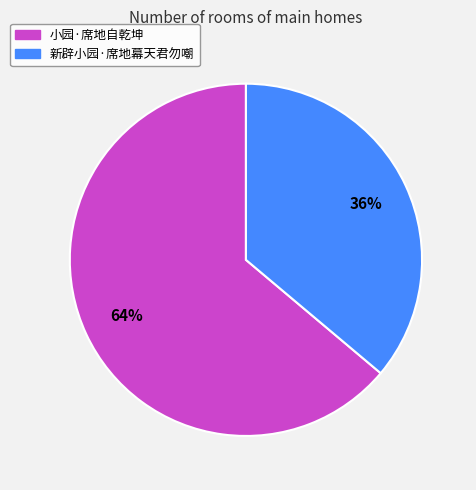

How many segments does this pie chart have?

2